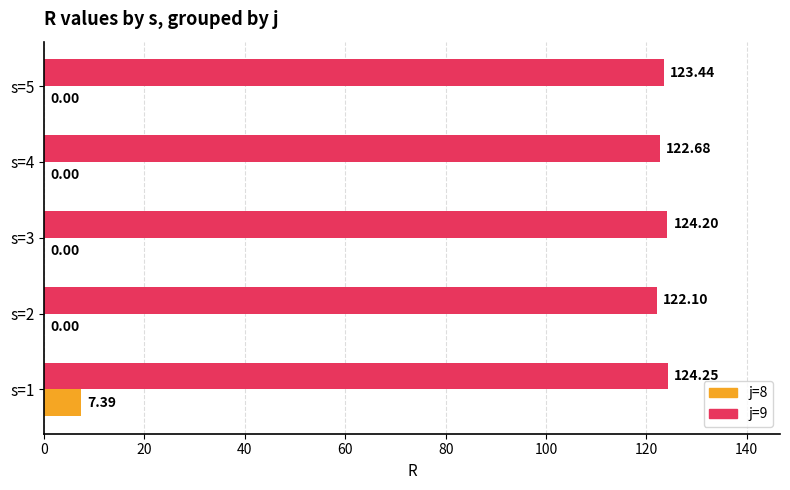

Between s=1 and s=3, which series saw the biggest shift?

j=8